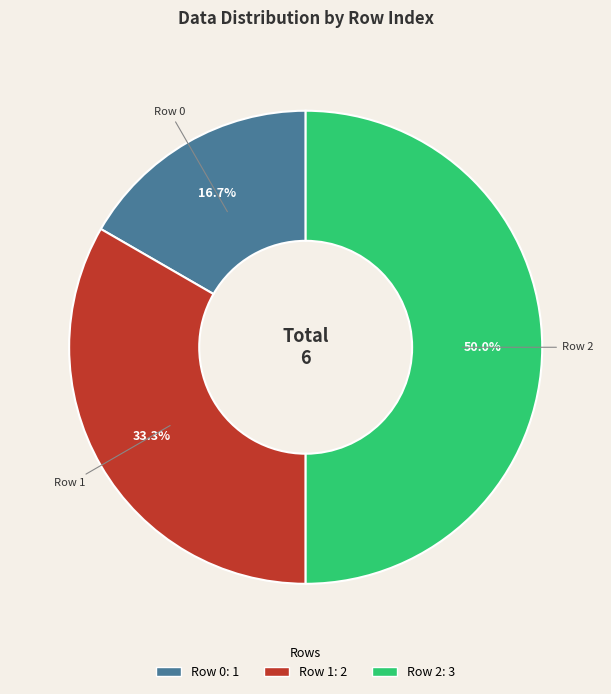

What percentage is NOT represented by Row 1?

66.7%